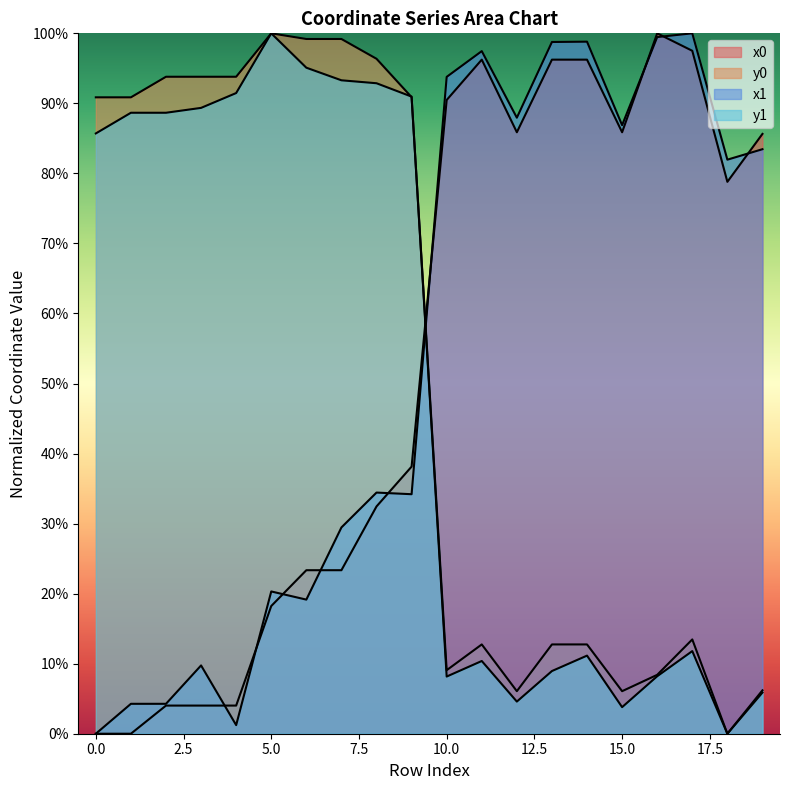

Which series has the largest total across all categories?

x1